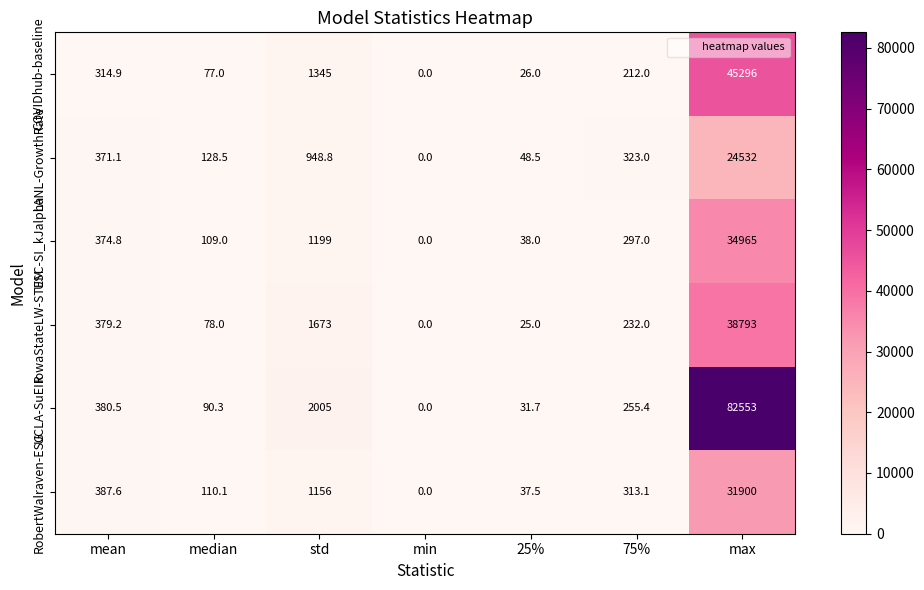

The value of RobertWalraven-ESG at std is 1710.1. True or false?

False